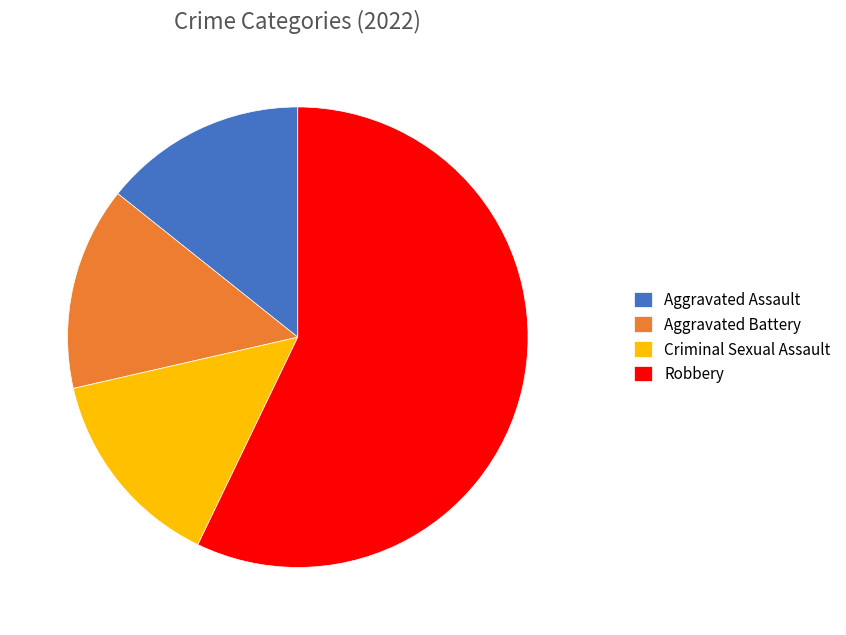

Do Criminal Sexual Assault and Aggravated Assault together represent more than half of the pie?

No